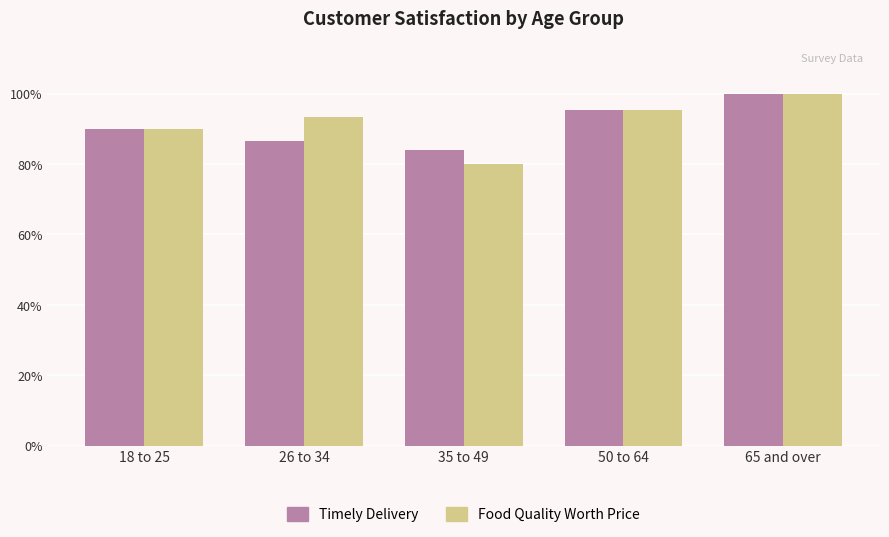

Which series has the largest range (max minus min)?

Food Quality Worth Price